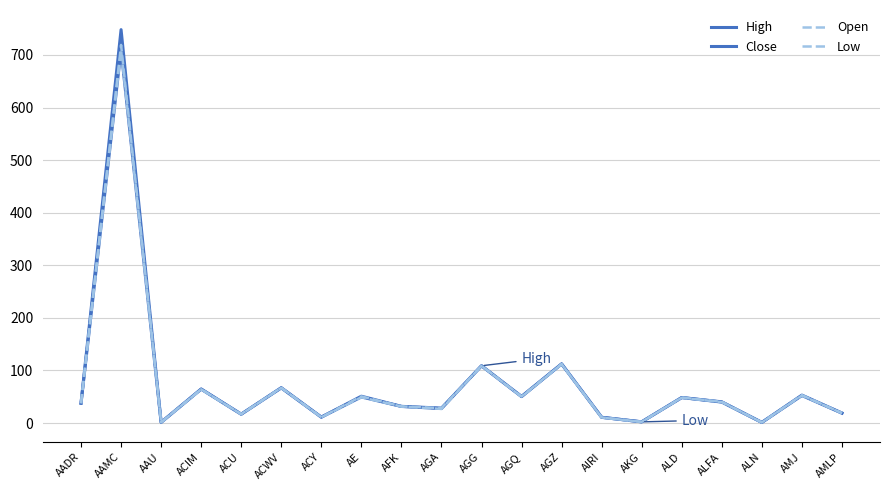

Does the chart have visible grid lines?

Yes